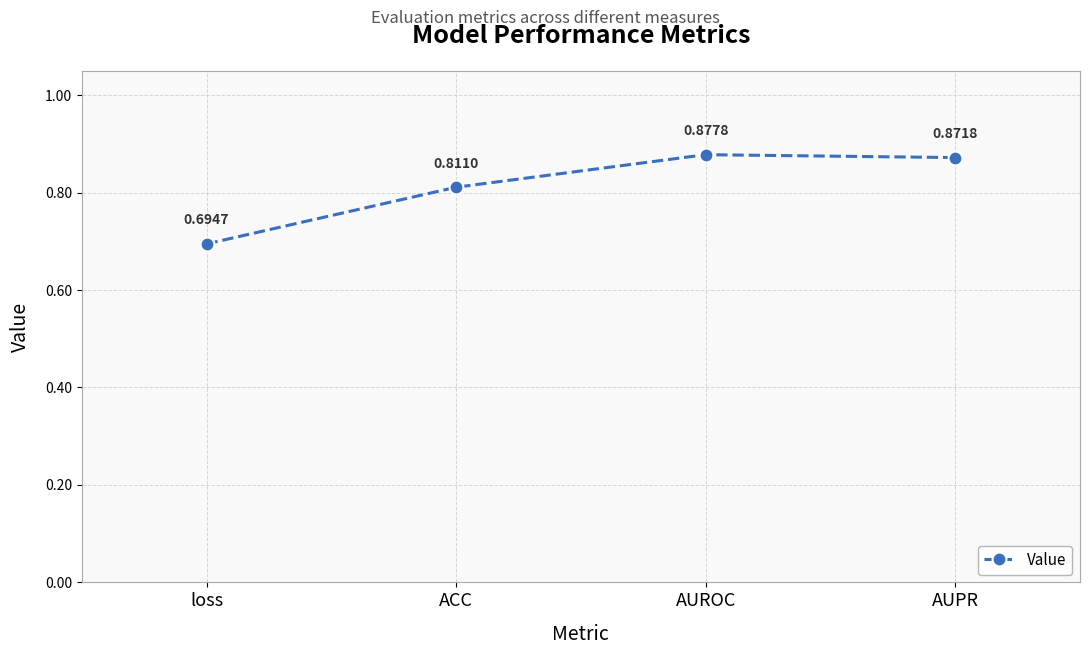

What position from the left is AUROC?

3